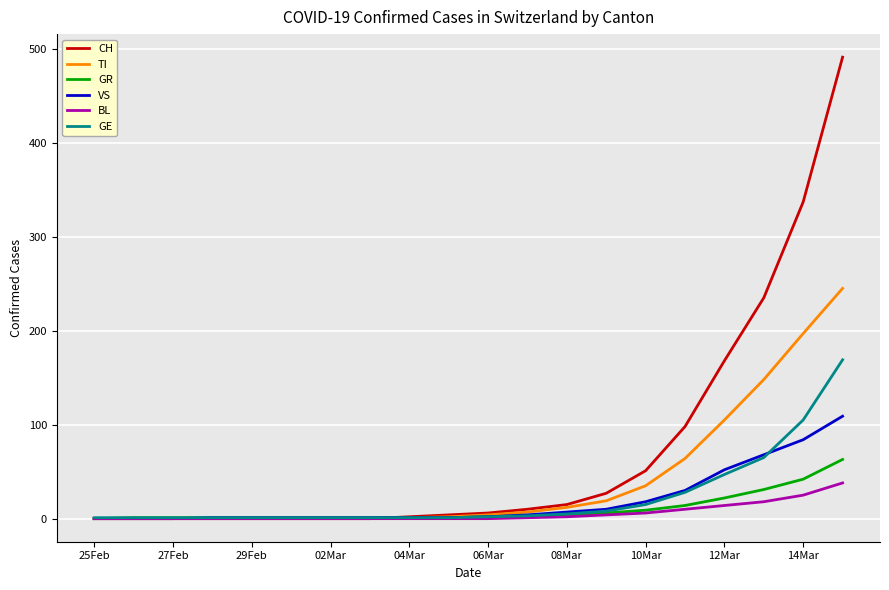

List the series in order of their peak value, lowest first.

BL, GR, VS, GE, TI, CH